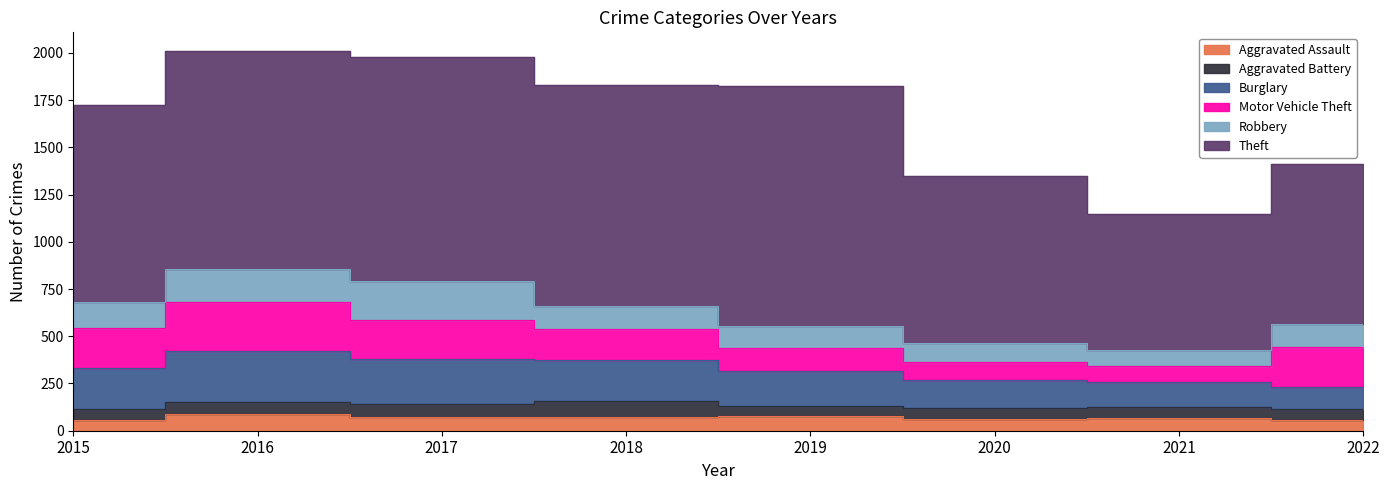

True or false: Aggravated Battery has a value of 60 at 2015.

True